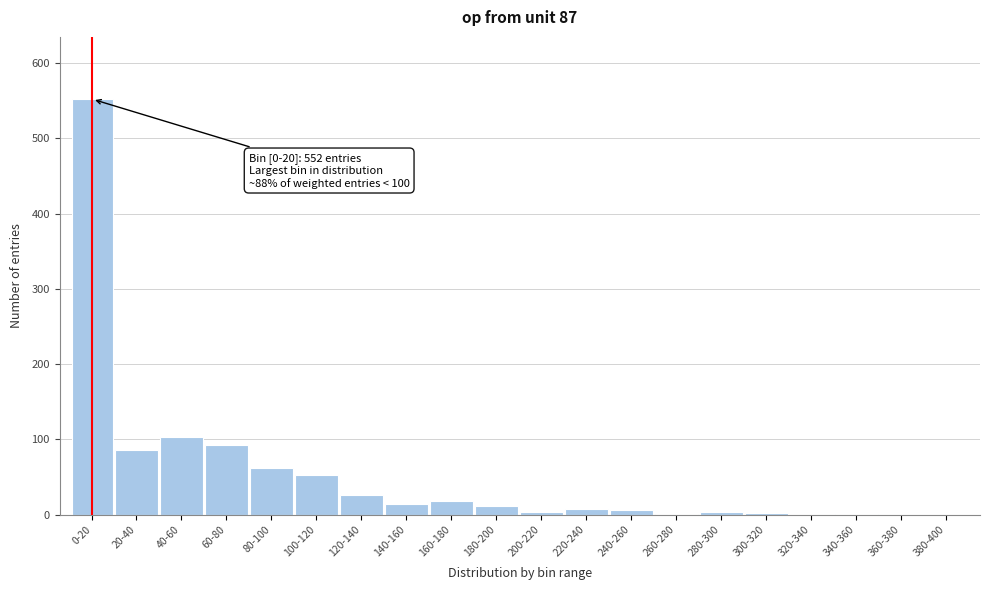

Between 0-20 and 380-400, which is larger?

0-20